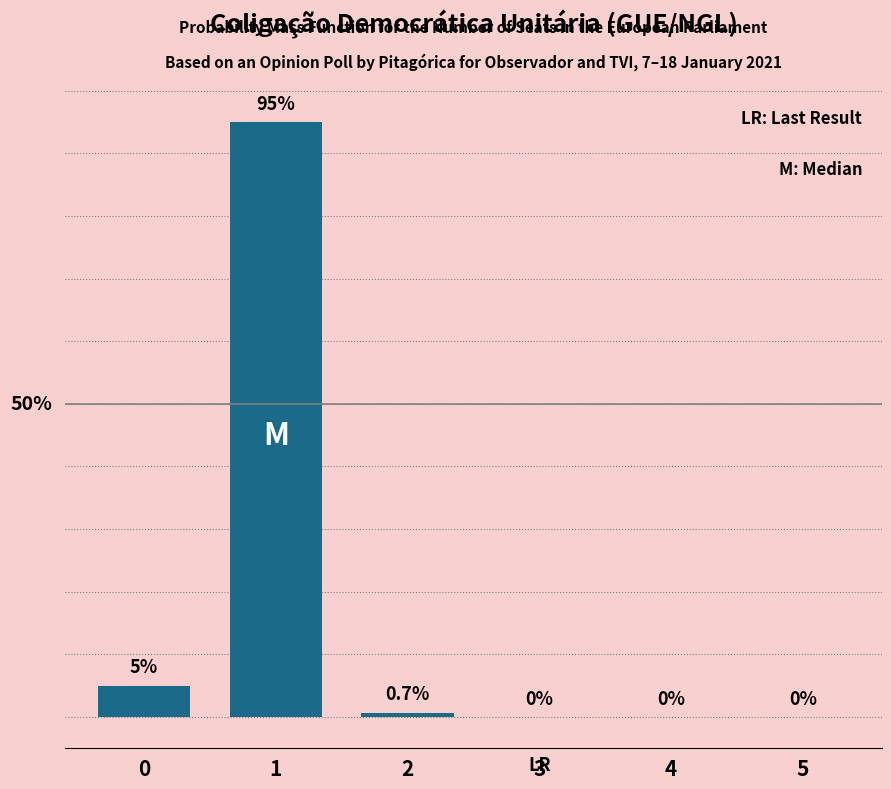

Rank the categories by value from highest to lowest.

1, 0, 2, 3, 4, 5